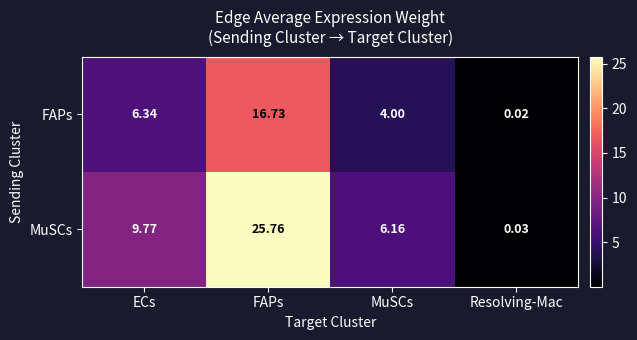

At which label does MuSCs first exceed 9?

ECs